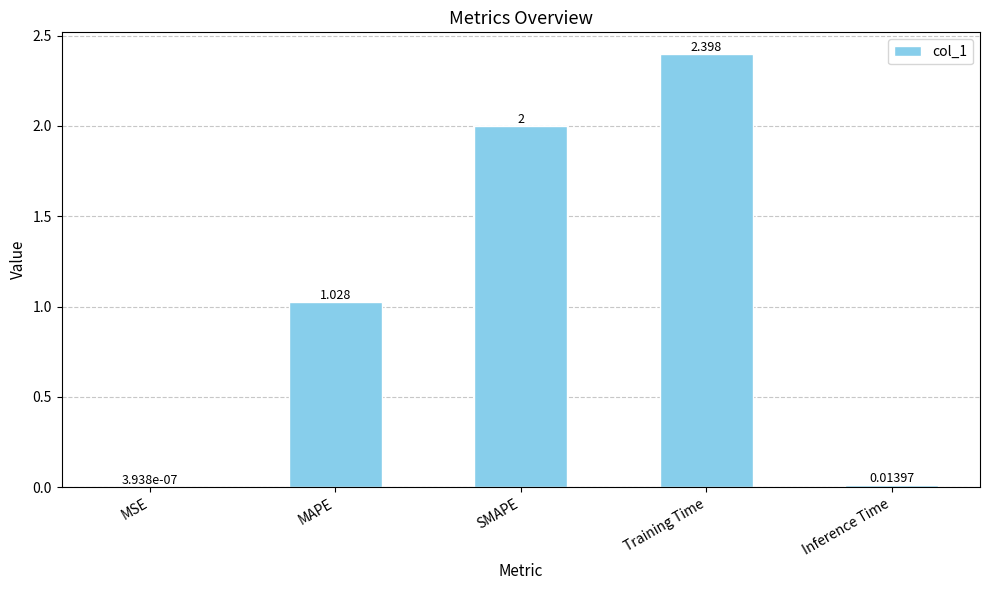

At which label is the value closest to 1?

MAPE